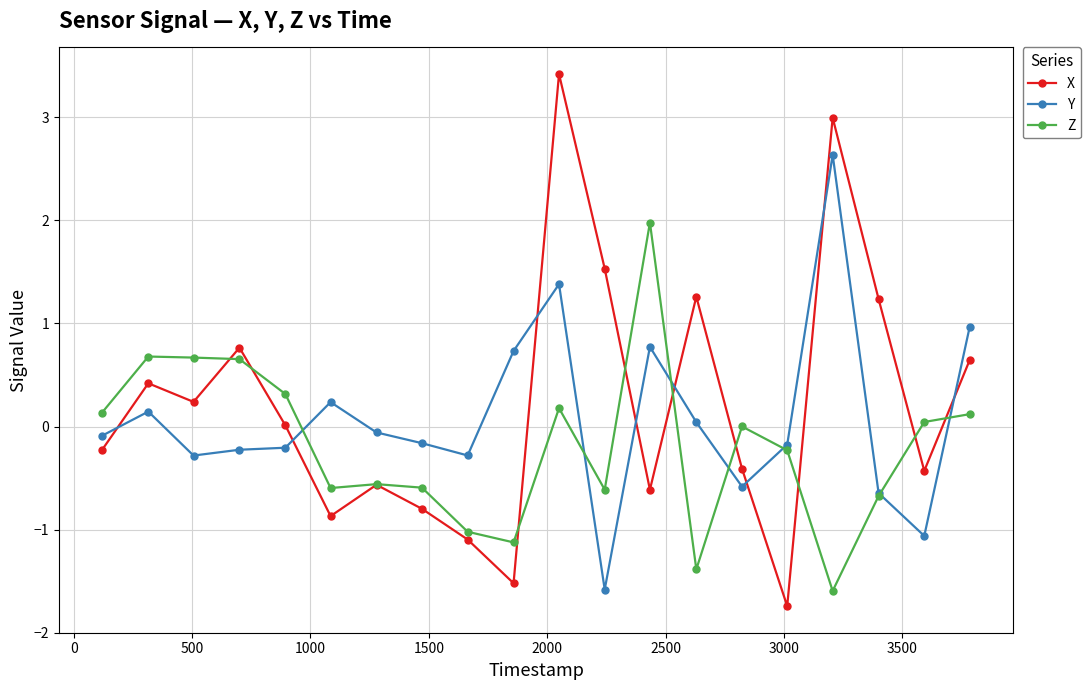

What is the difference between the maximum and minimum values in the Y series?

4.2